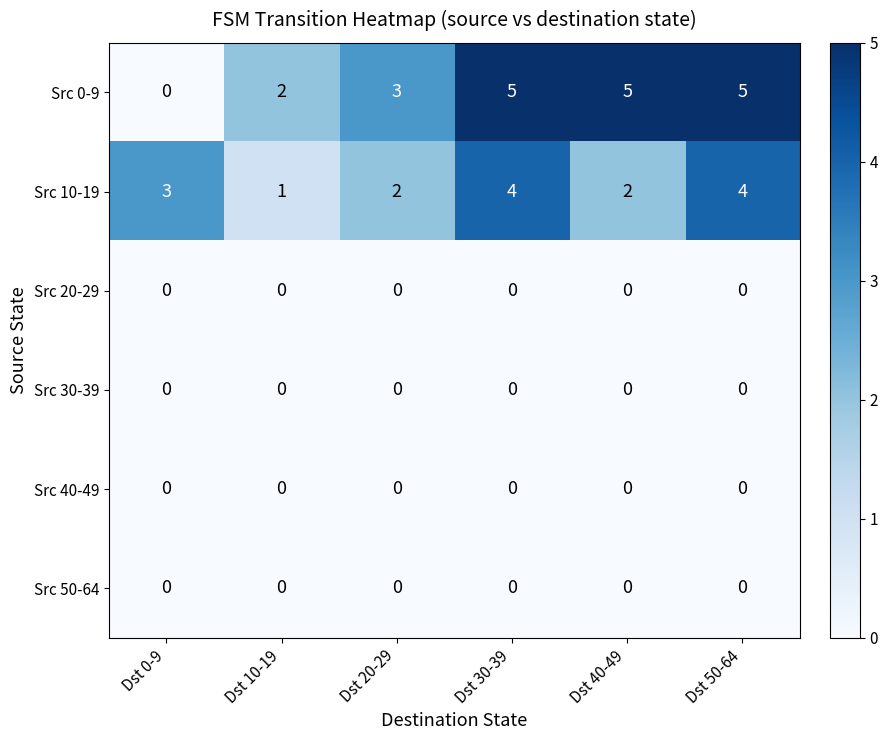

Is it true that Src 10-19 equals 1 at Dst 40-49?

False